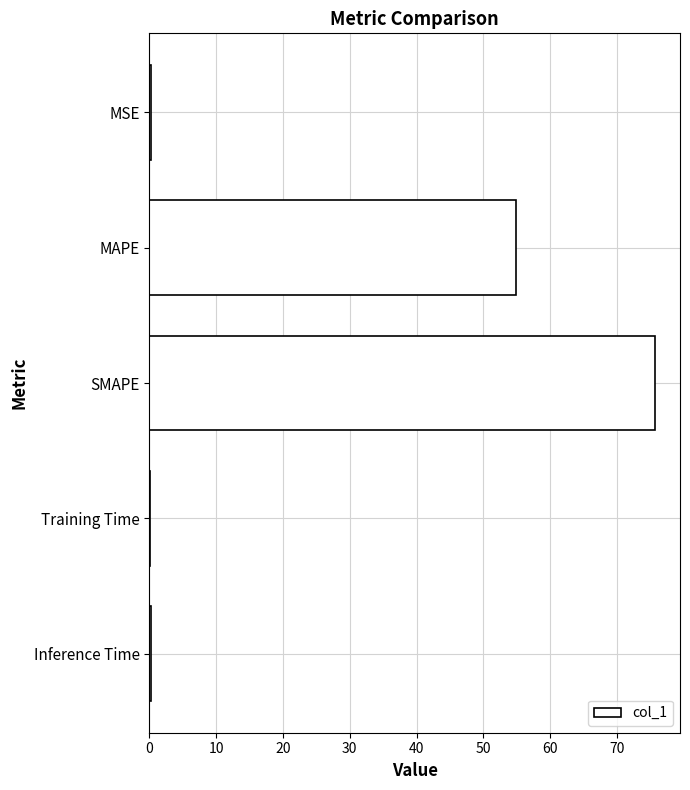

What is the greatest value displayed?

75.6